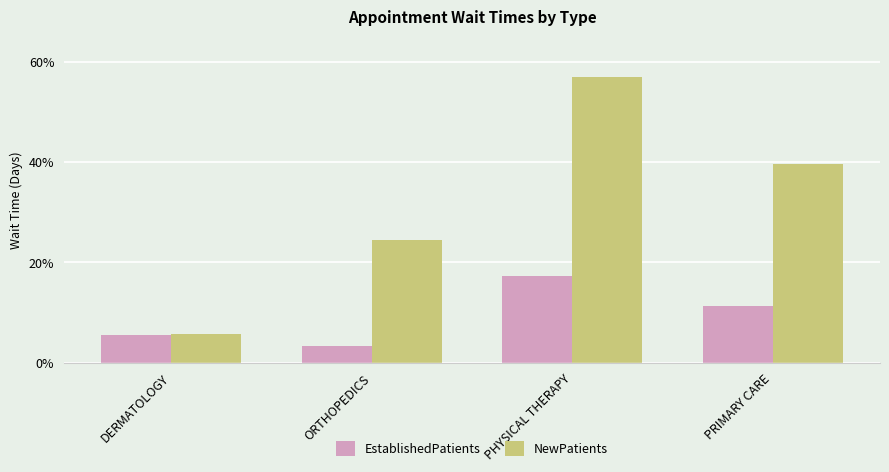

What is the value of the EstablishedPatients bar at the 4th from the left?

11.3